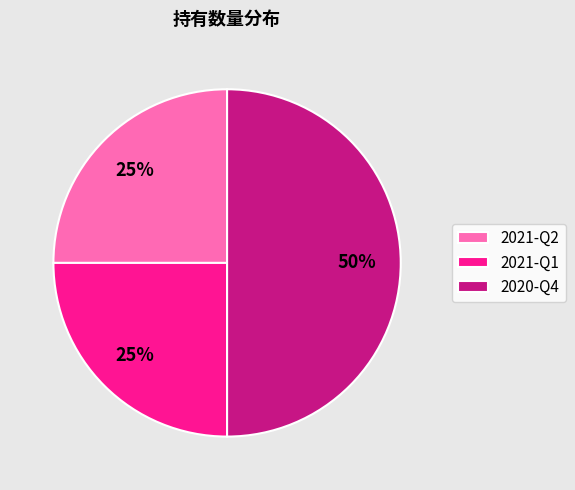

What is the largest slice in the pie chart?

2020-Q4